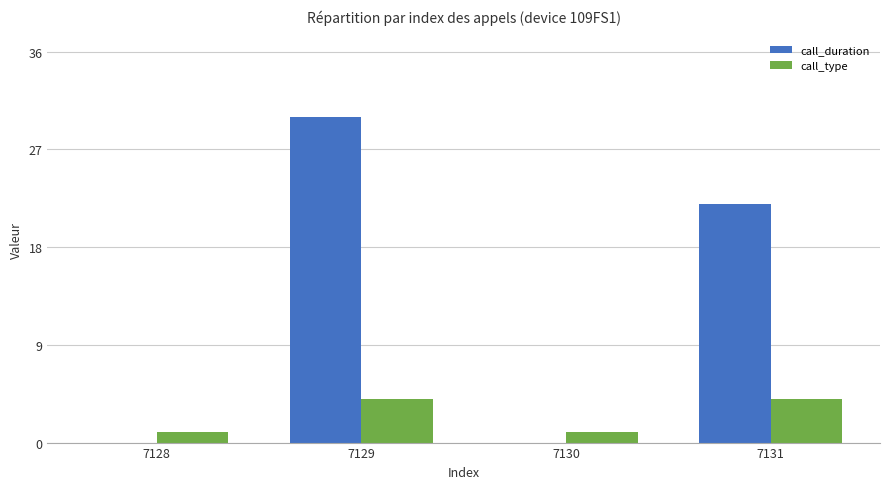

Reading left to right, extract all data points from this chart.

call_duration: 7128=0	7129=30	7130=0	7131=22
call_type: 7128=1	7129=4	7130=1	7131=4